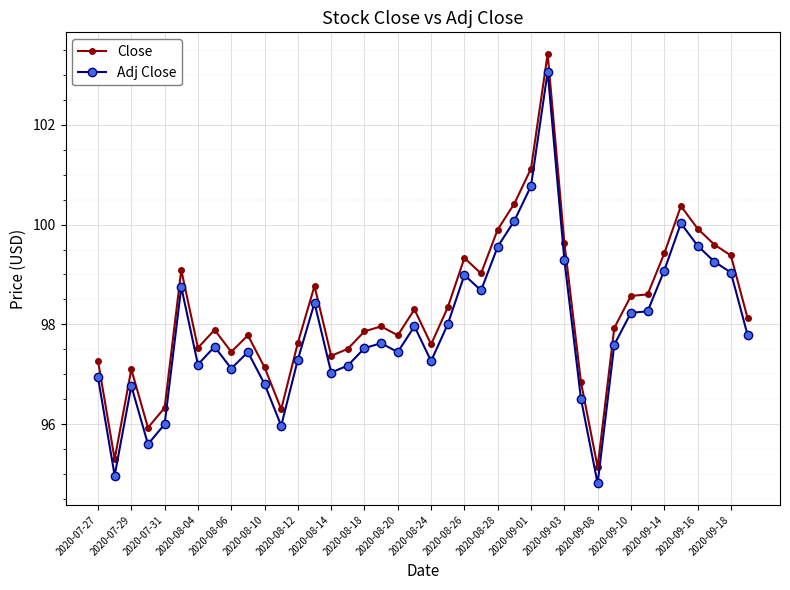

What is the value of the Close point at the 26th from the left?

100.4